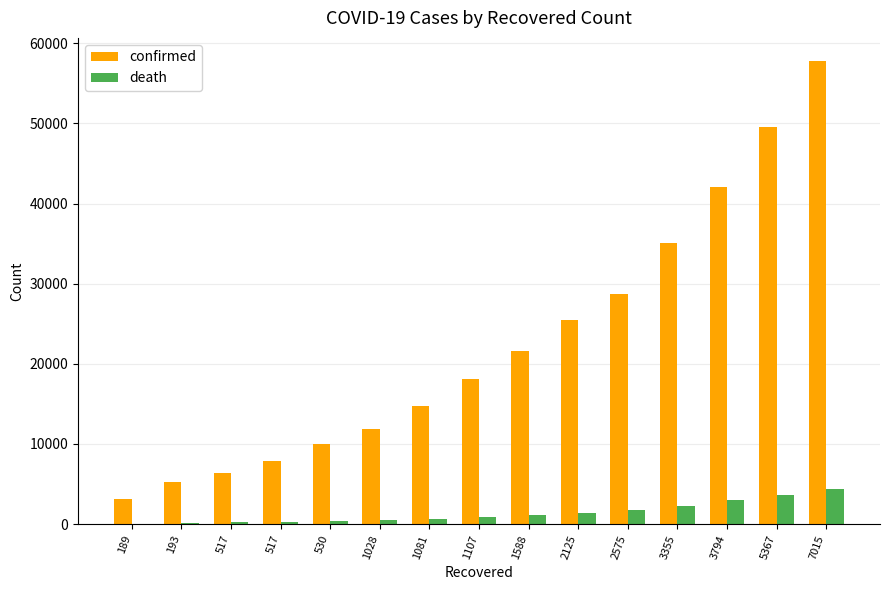

Reading left to right, transcribe all the data shown in this chart.

confirmed: 3146	5232	6391	7844	9942	11826	14769	18077	21571	25496	28768	35136	42058	49515	57786
death: 67	133	196	292	342	533	638	833	1093	1381	1772	2311	2991	3647	4365